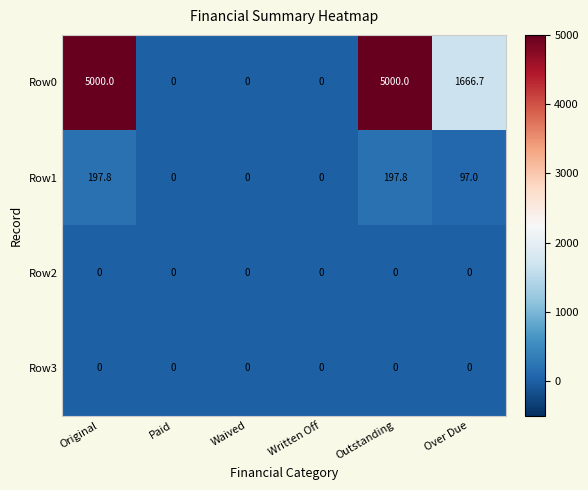

Which series has the largest range (max minus min)?

Row0